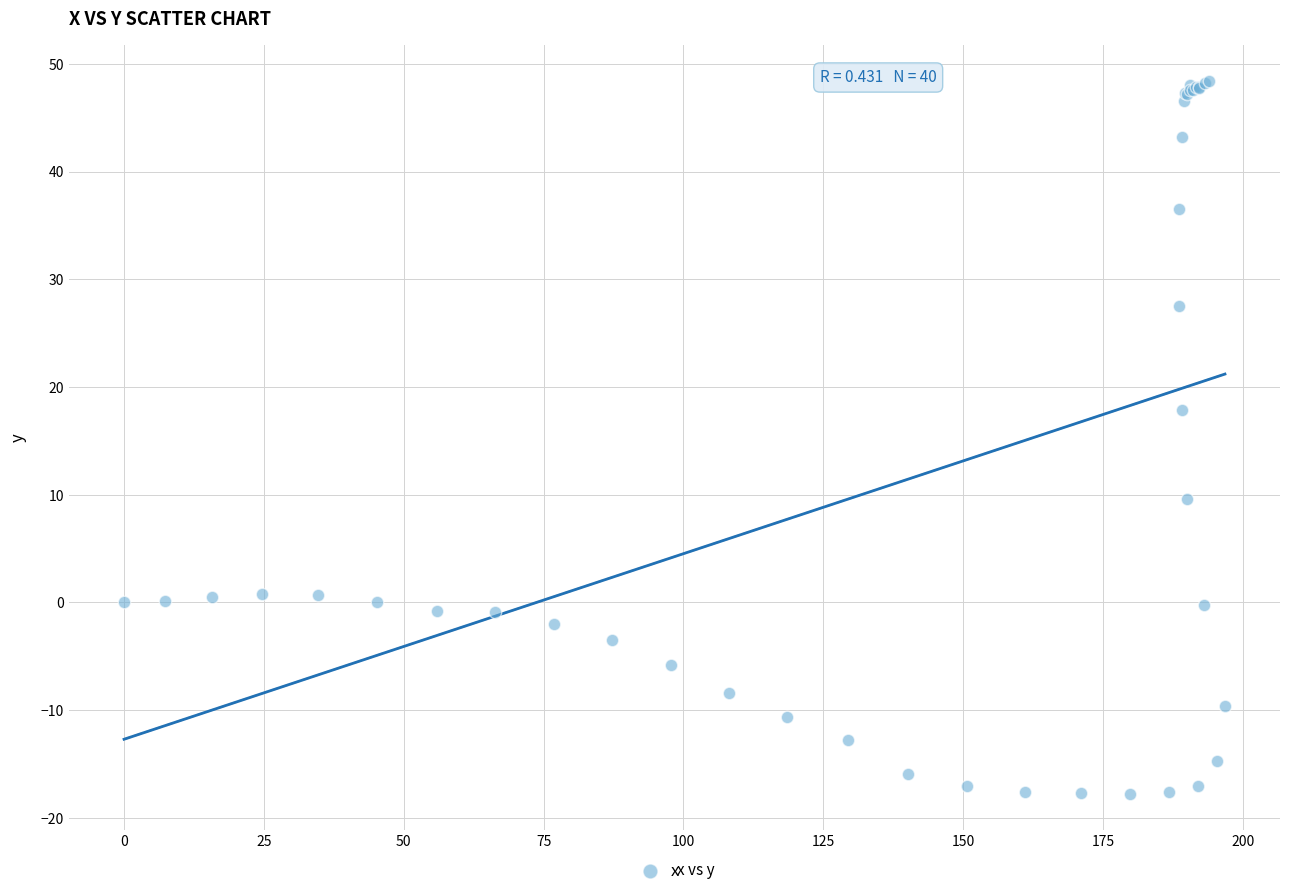

What Y value in the scatter plot is closest to 15?

17.9